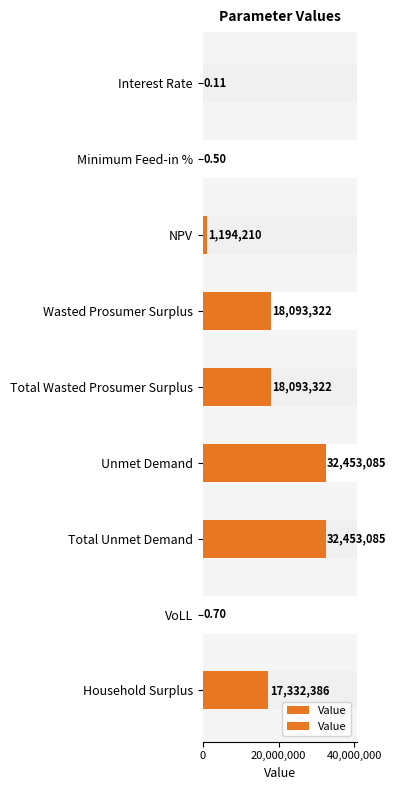

Is it true that the value at Wasted Prosumer Surplus is 26598092.2?

False